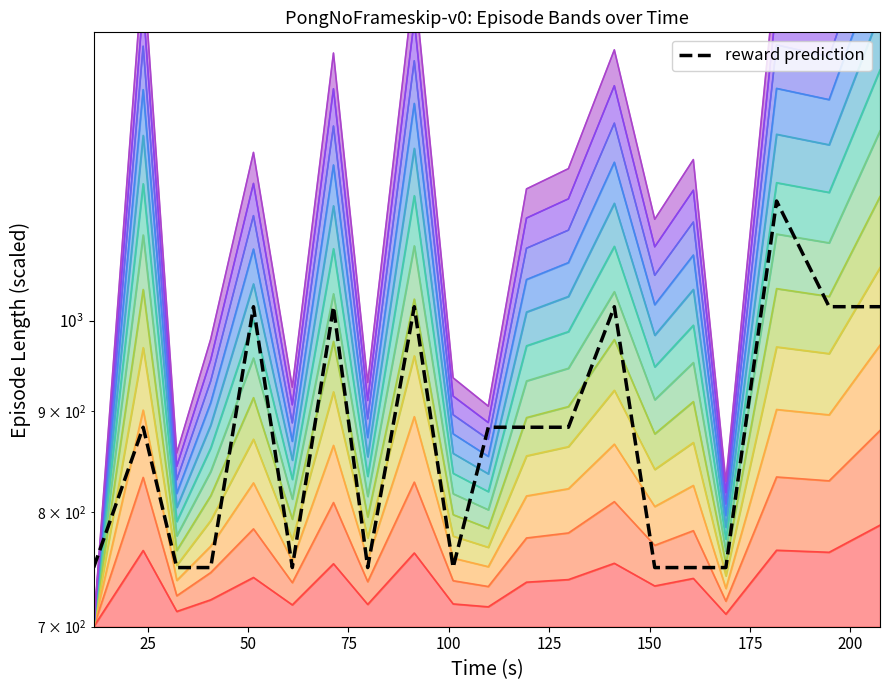

How many interior local peaks (higher than both neighbors) does the data have?

6